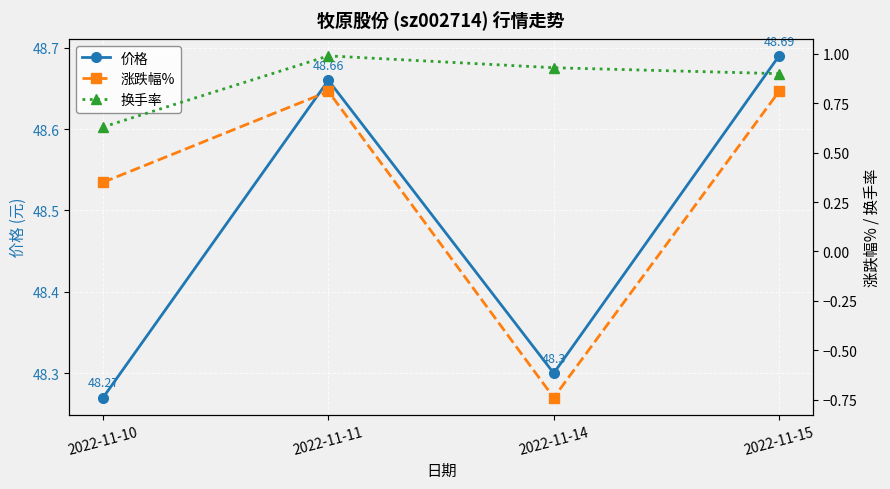

In 涨跌幅%, how many points are higher than both neighbors (excluding endpoints)?

1